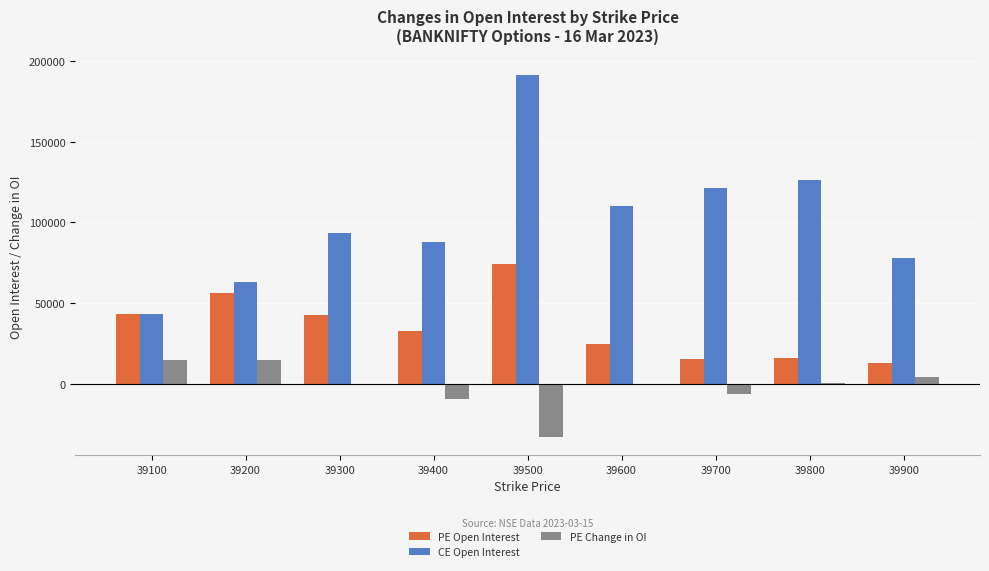

Count the number of categories in the chart.

9